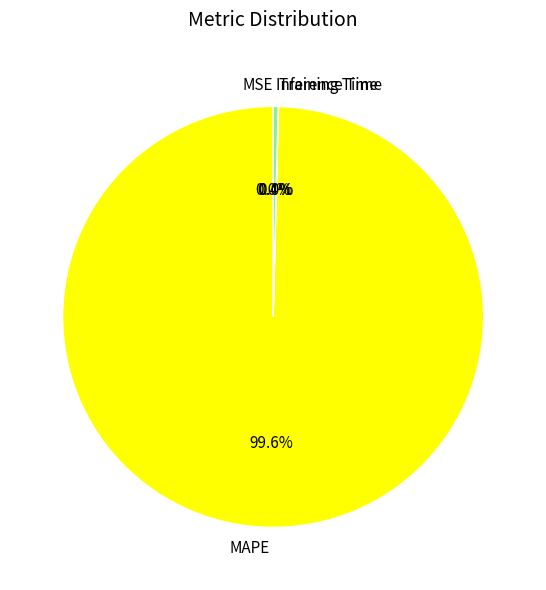

Does MAPE represent more than half of the total?

Yes